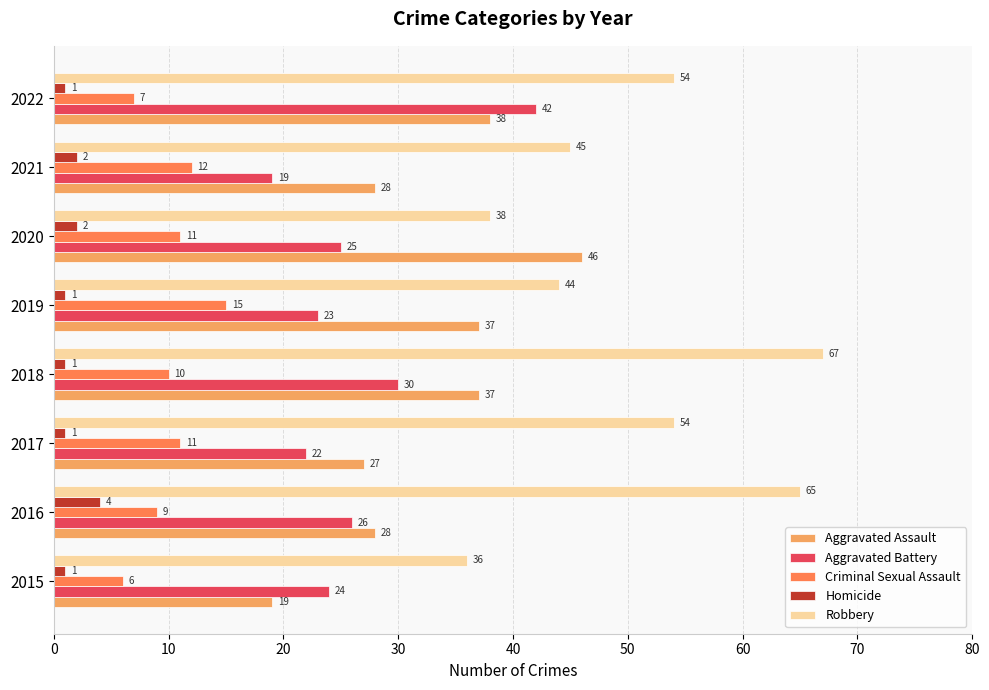

Which series changed the most between 2018 and 2022?

Robbery